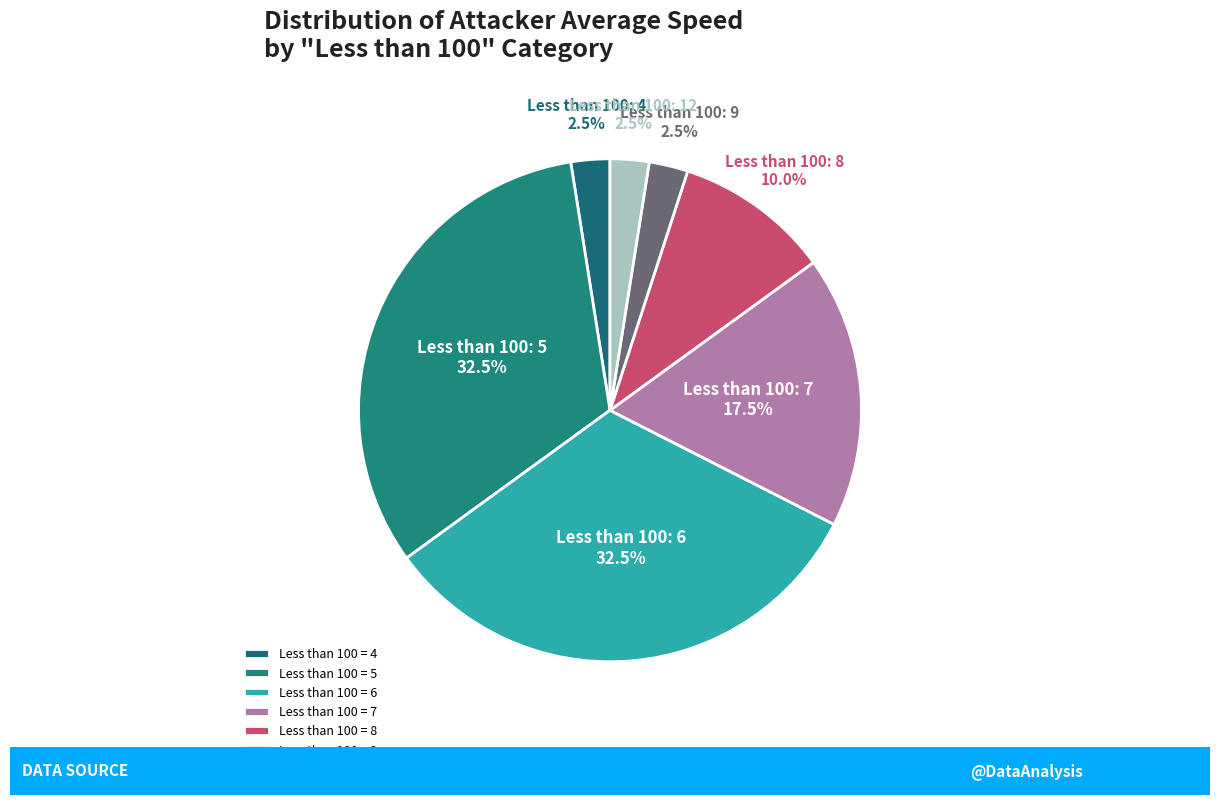

Count the number of slices in the pie.

7